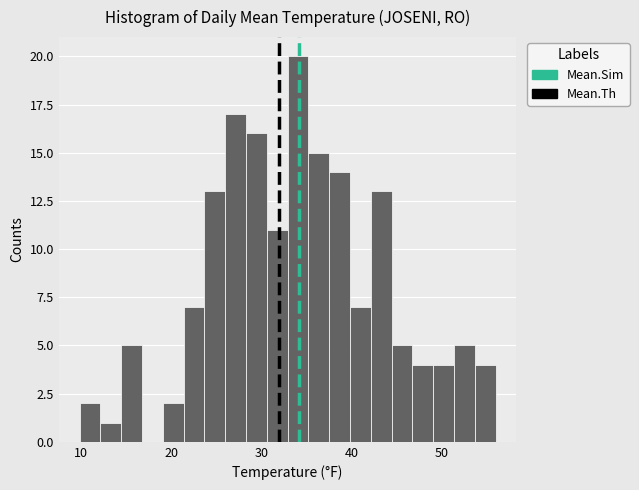

Read against the x-axis, roughly where is the centre of the tallest bar?

34